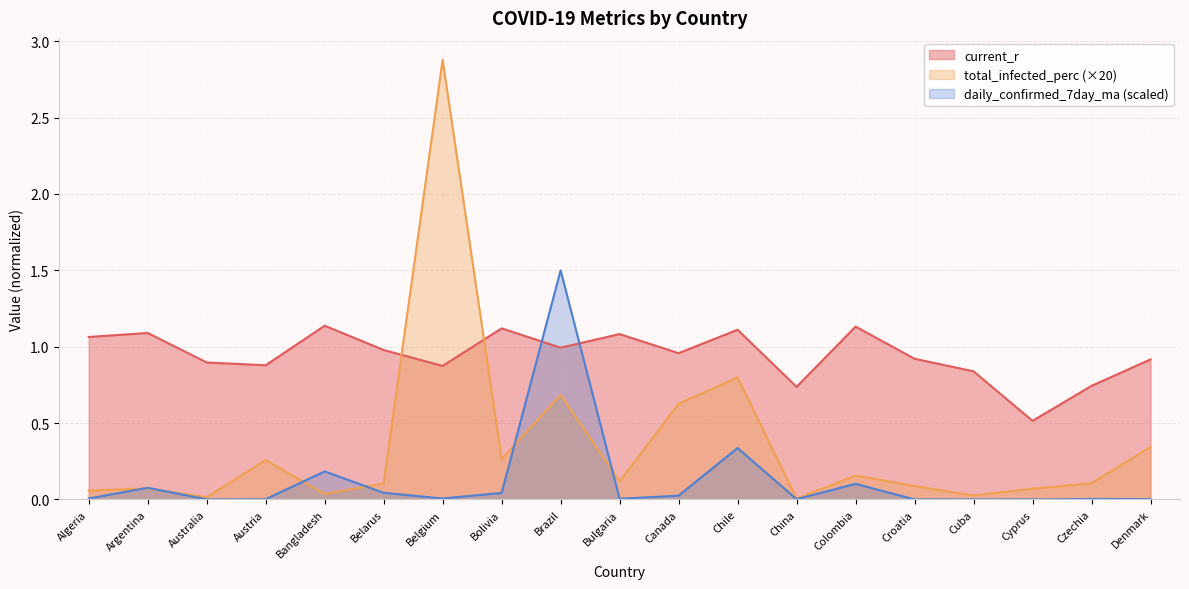

How many interior local valleys does the total_infected_perc series have?

6